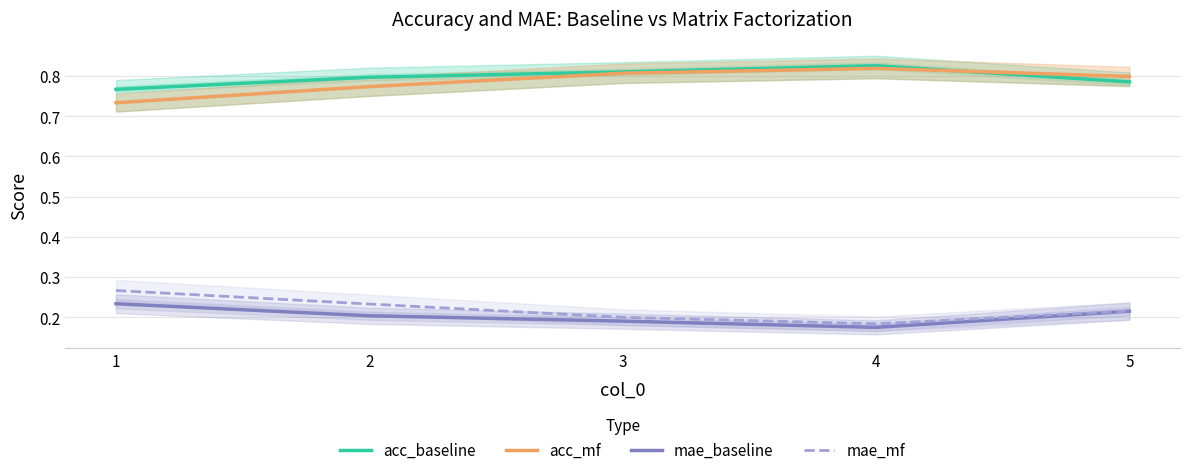

Where is the first local maximum for acc_baseline?

4